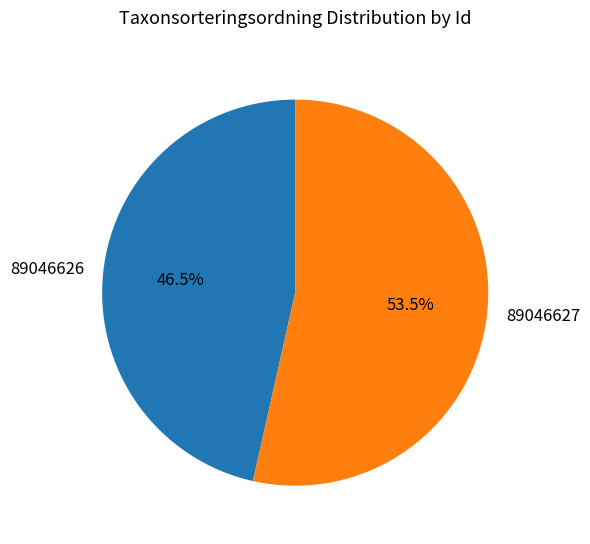

Between 89046627 and 89046626, which is larger?

89046627